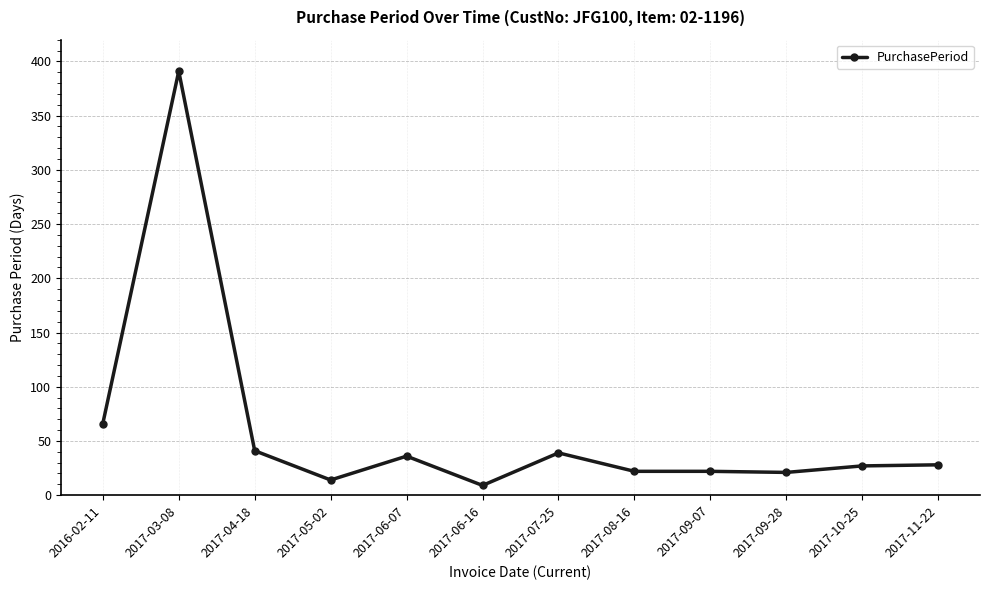

Where does the data first go above 28?

2016-02-11